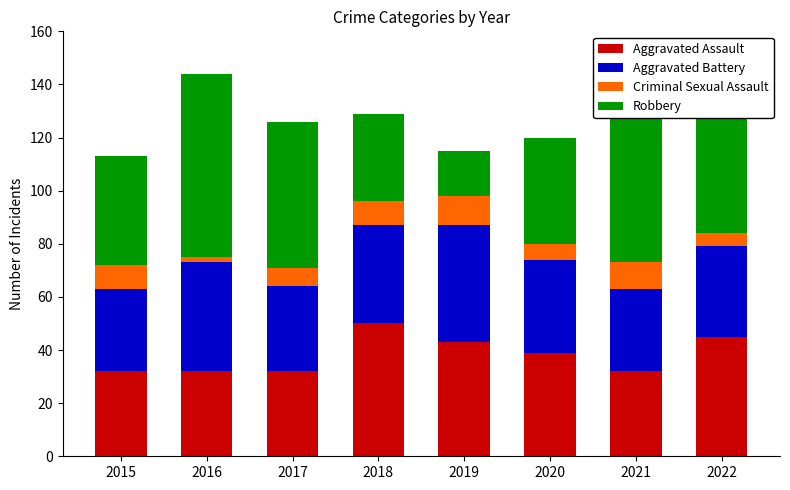

How many bars are there in total?

8